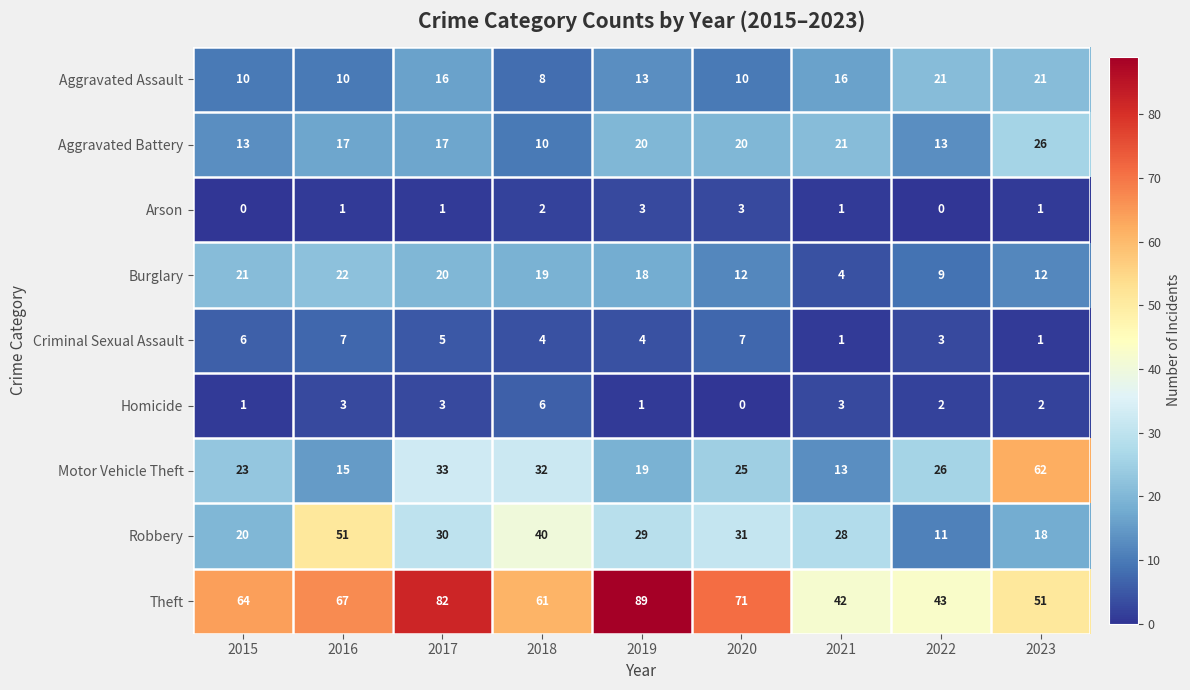

What is the approximate value of Aggravated Battery at 2019, to the nearest 5?

20